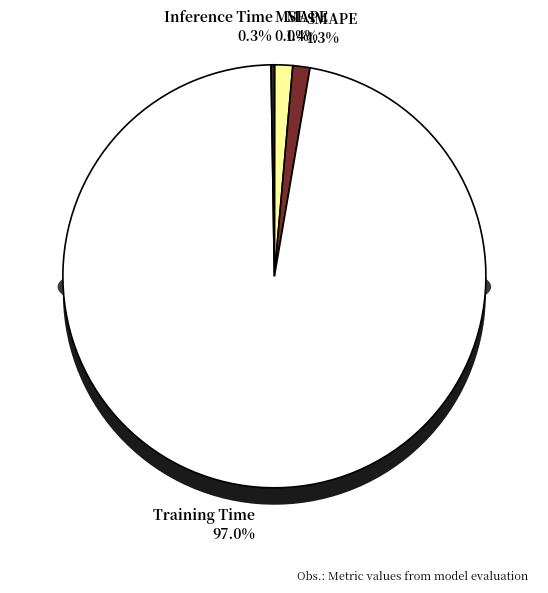

Is there a majority slice in this chart?

Yes